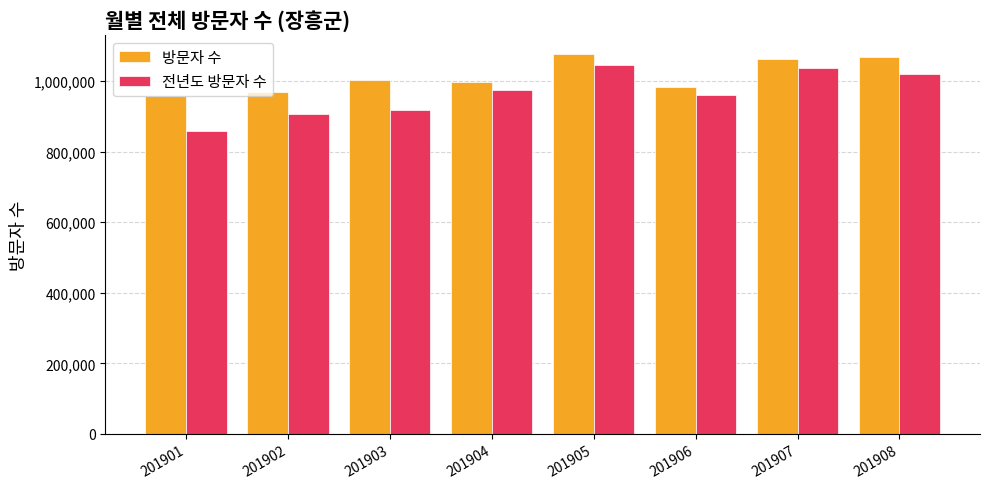

What is the highest value of the 전년도 방문자 수 series?

1045527